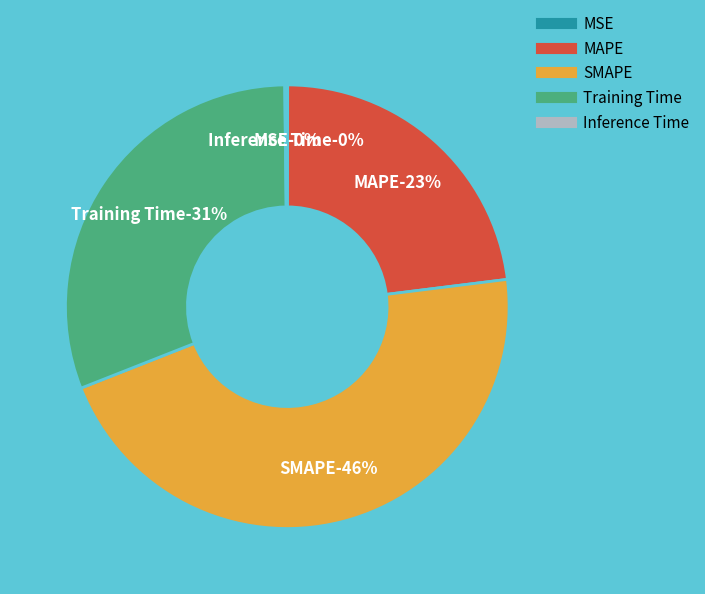

Rank the categories by value from lowest to highest.

MSE, Inference Time, MAPE, Training Time, SMAPE